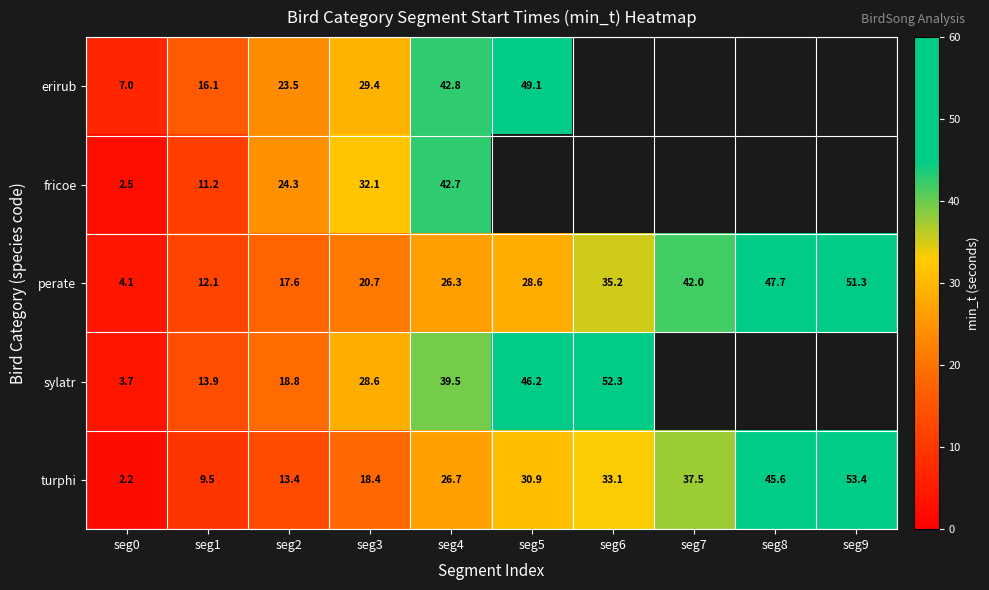

What is the minimum value shown in the chart?

2.2